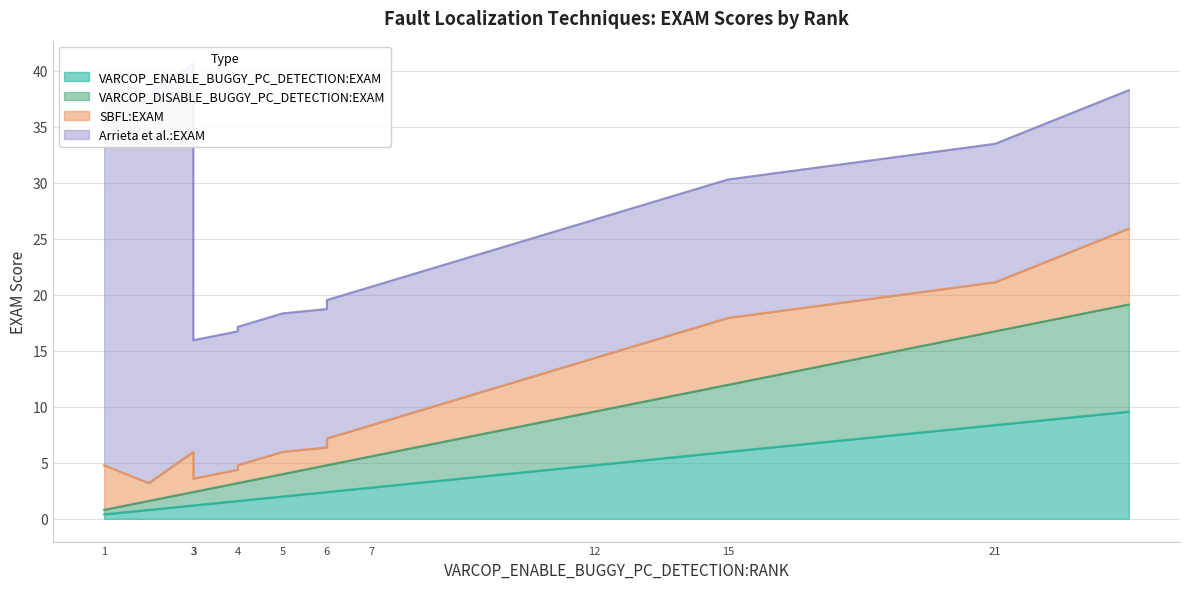

Is it true that VARCOP_ENABLE_BUGGY_PC_DETECTION:EXAM equals 0.7 at ID_301?

False